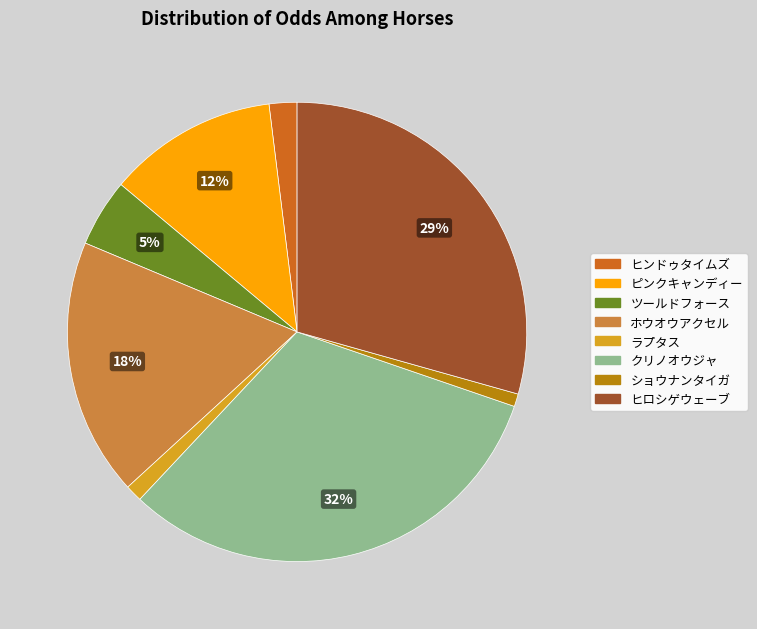

Which has a higher value, ホウオウアクセル or ラプタス?

ホウオウアクセル